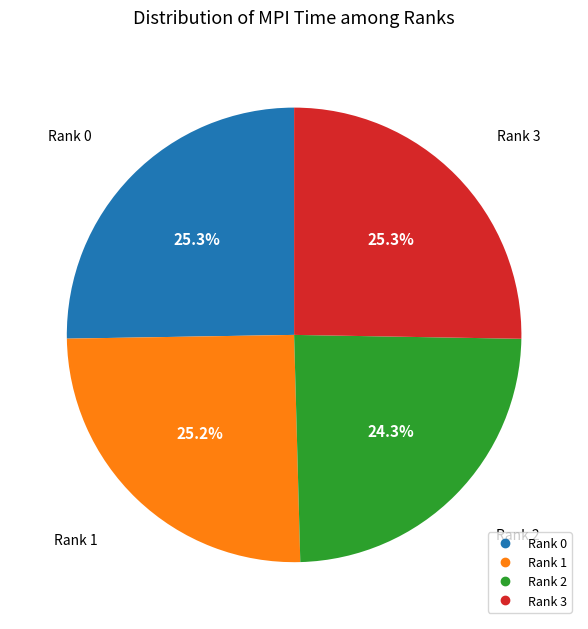

Count the number of slices in the pie.

4